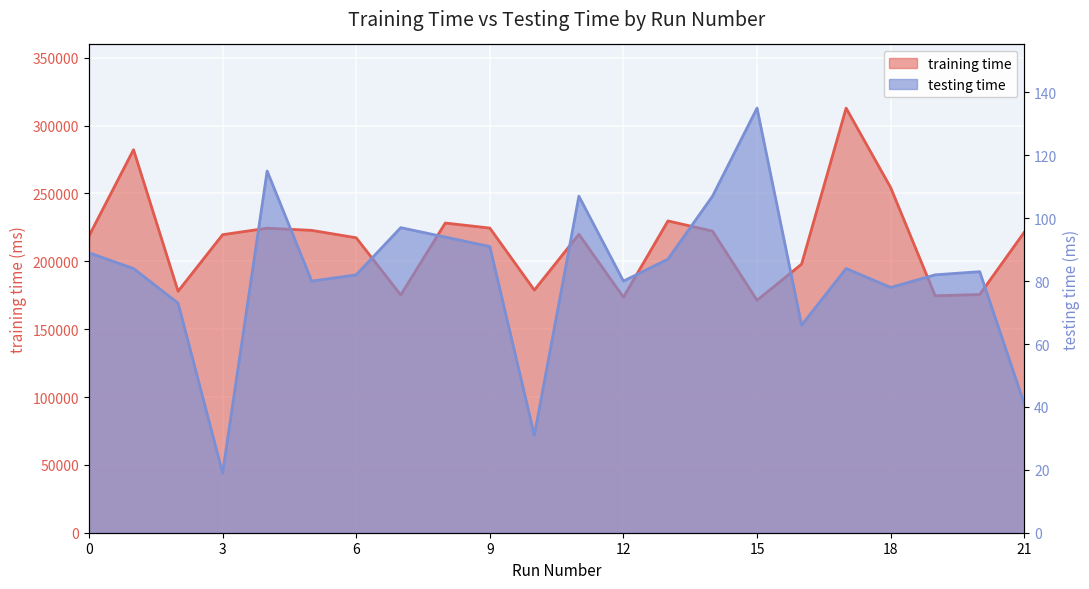

Which series has the largest range (max minus min)?

training time